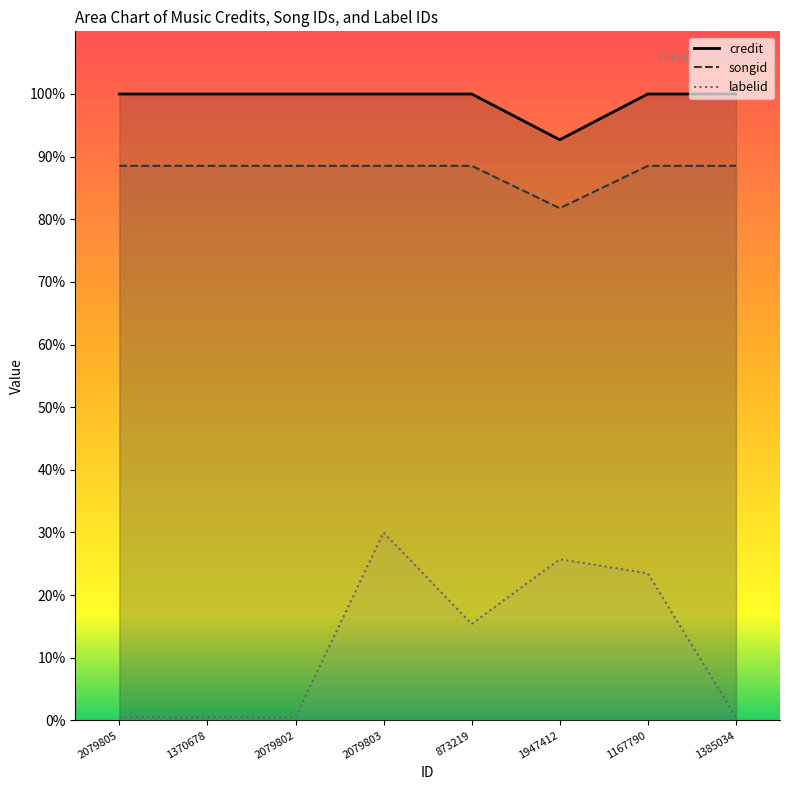

How many lines are shown in the chart?

3